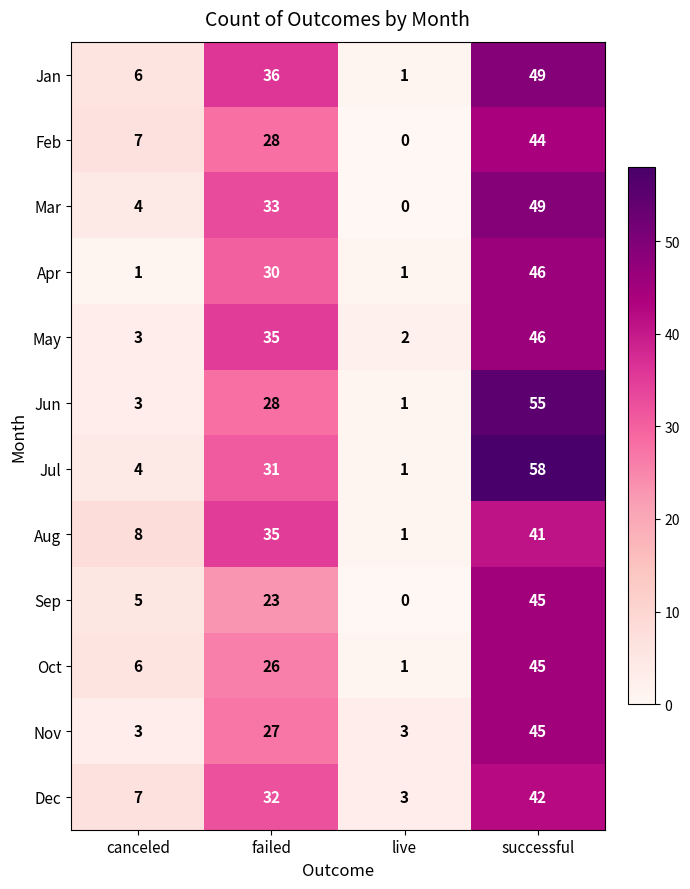

What is the maximum value shown in the chart?

58